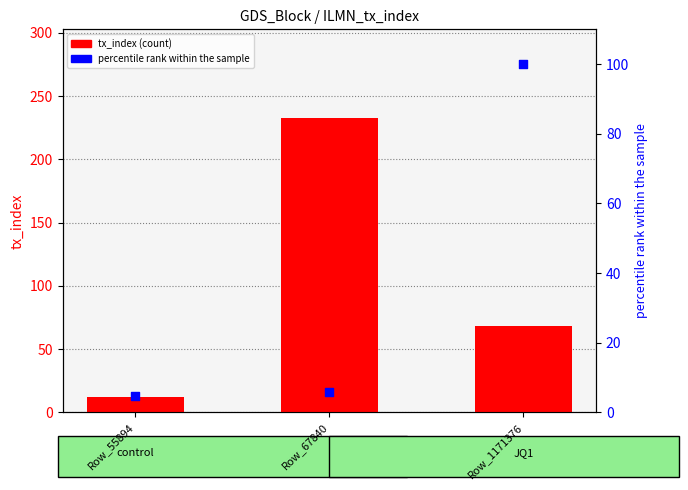

Between Row_55894 and Row_1171376, which is larger?

Row_1171376